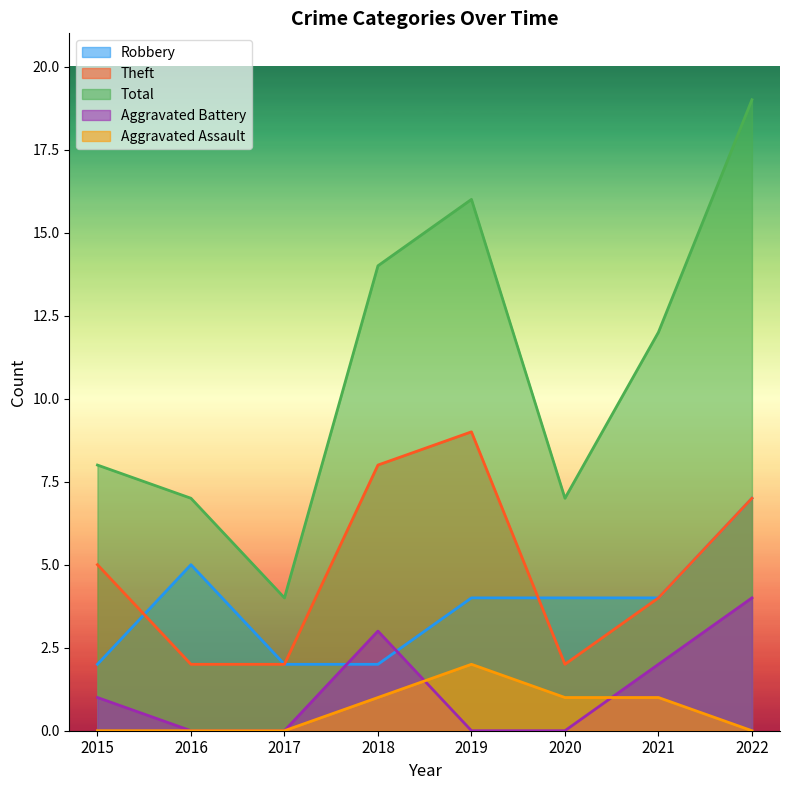

At which label does Aggravated Battery first exceed 1?

2018